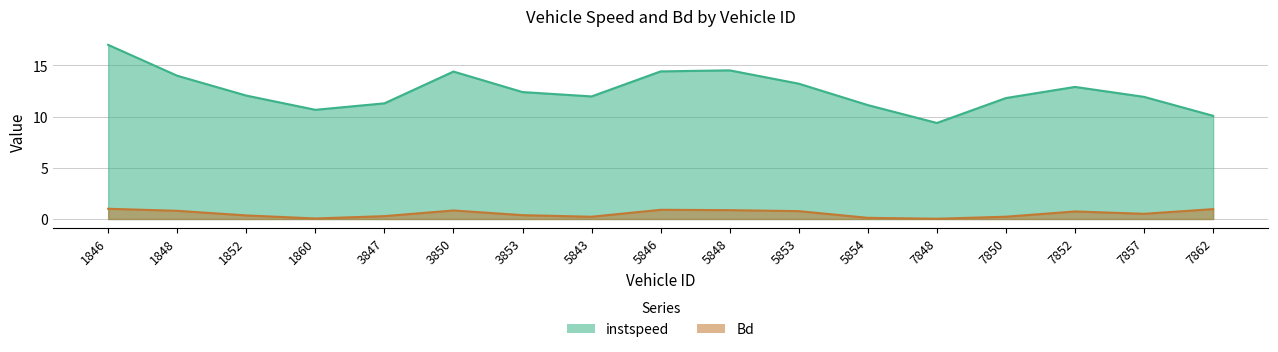

Reading left to right, transcribe all the data shown in this chart.

instspeed: 17.0	14.0	12.0	10.7	11.3	14.4	12.4	12.0	14.4	14.5	13.2	11.1	9.4	11.8	12.9	11.9	10.1
Bd: 1.0	0.8	0.3	0.1	0.3	0.8	0.4	0.2	0.9	0.9	0.8	0.1	0.0	0.2	0.7	0.5	1.0